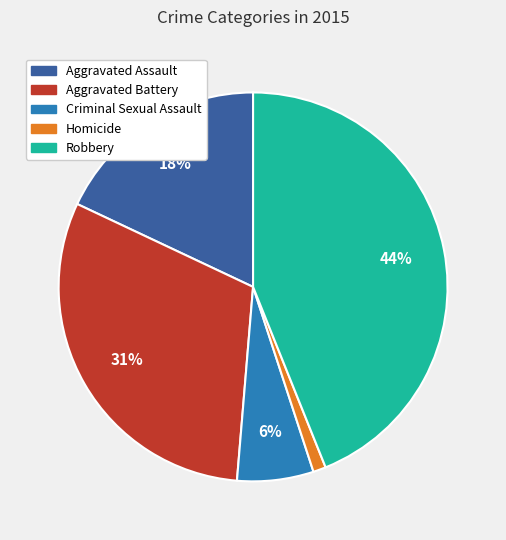

Which category has the biggest portion of the pie?

Robbery